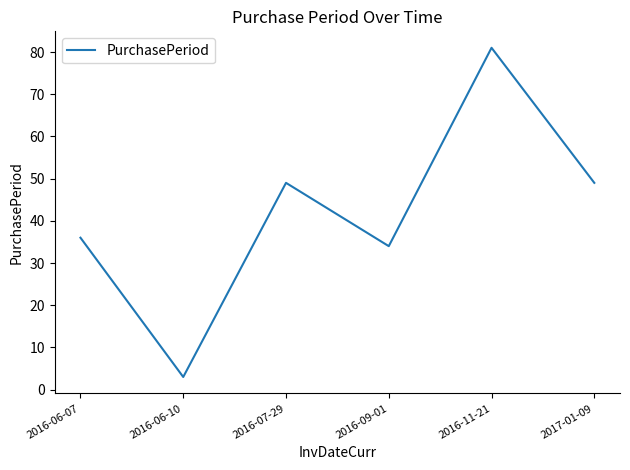

Where is the first local minimum?

2016-06-10